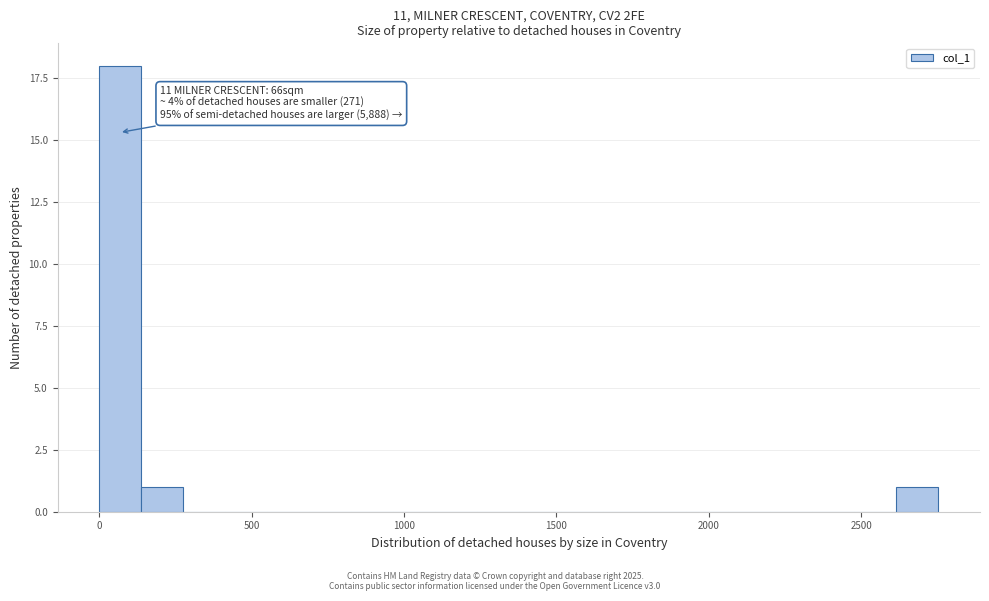

Read against the x-axis, roughly where is the centre of the tallest bar?

50